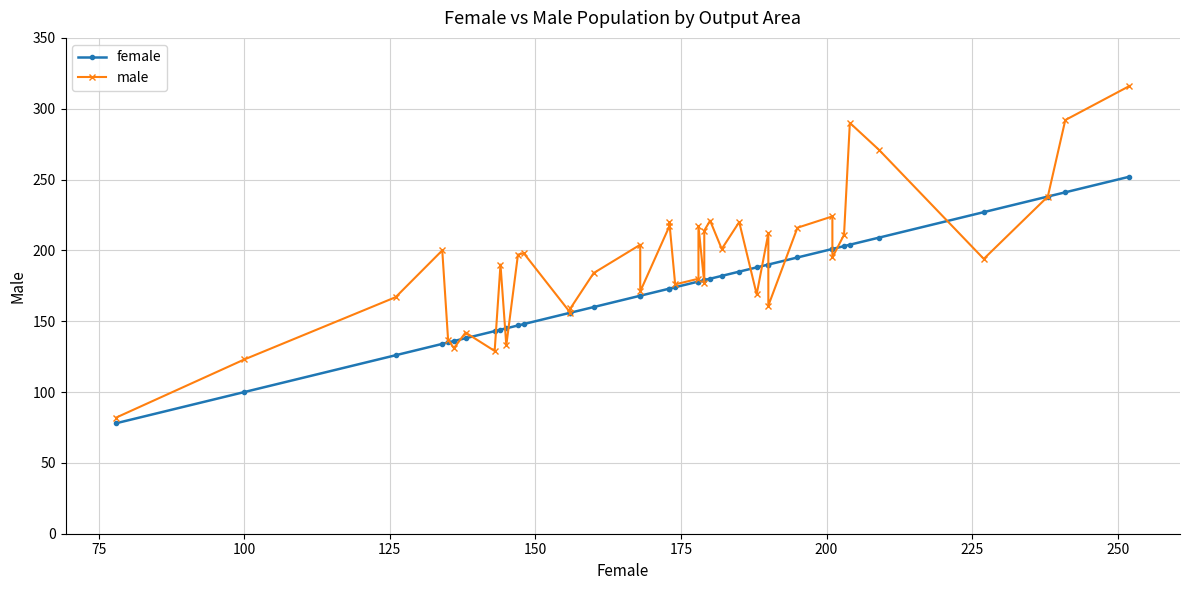

What is the minimum value for male?

82